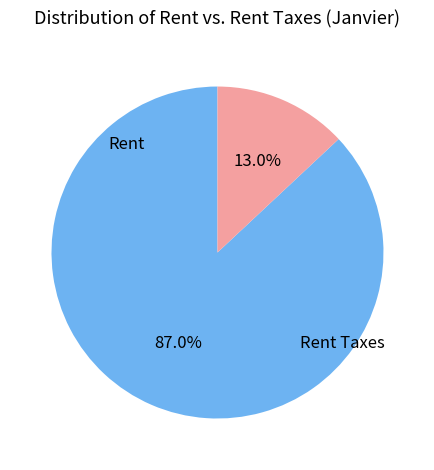

Does Rent Taxes account for over 50% of the chart?

No